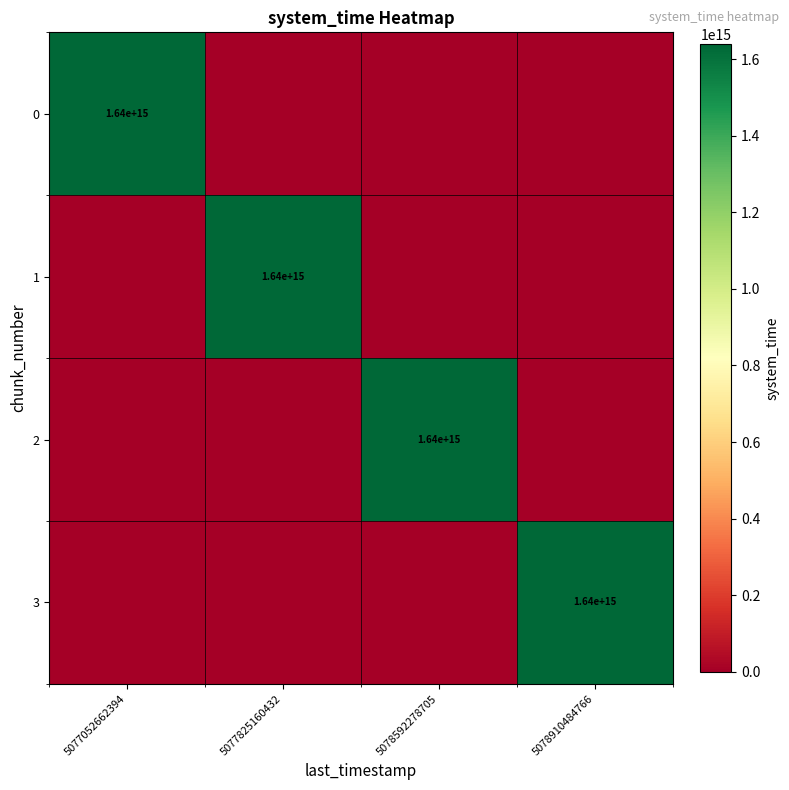

The value of 0 at 5077052662394 is 2186686676210116. True or false?

False